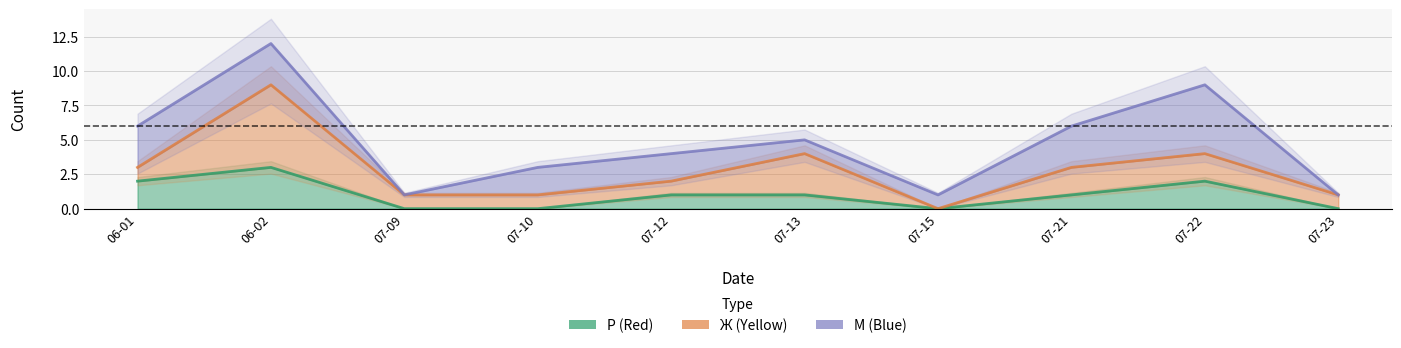

At which category does the chart reach its peak across all series?

06-02